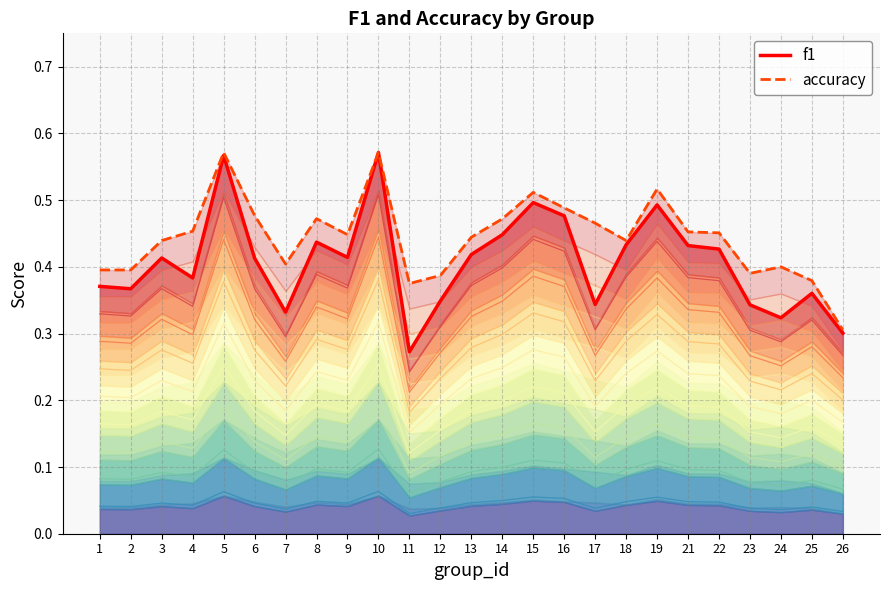

True or false: accuracy and f1 intersect in this chart.

False